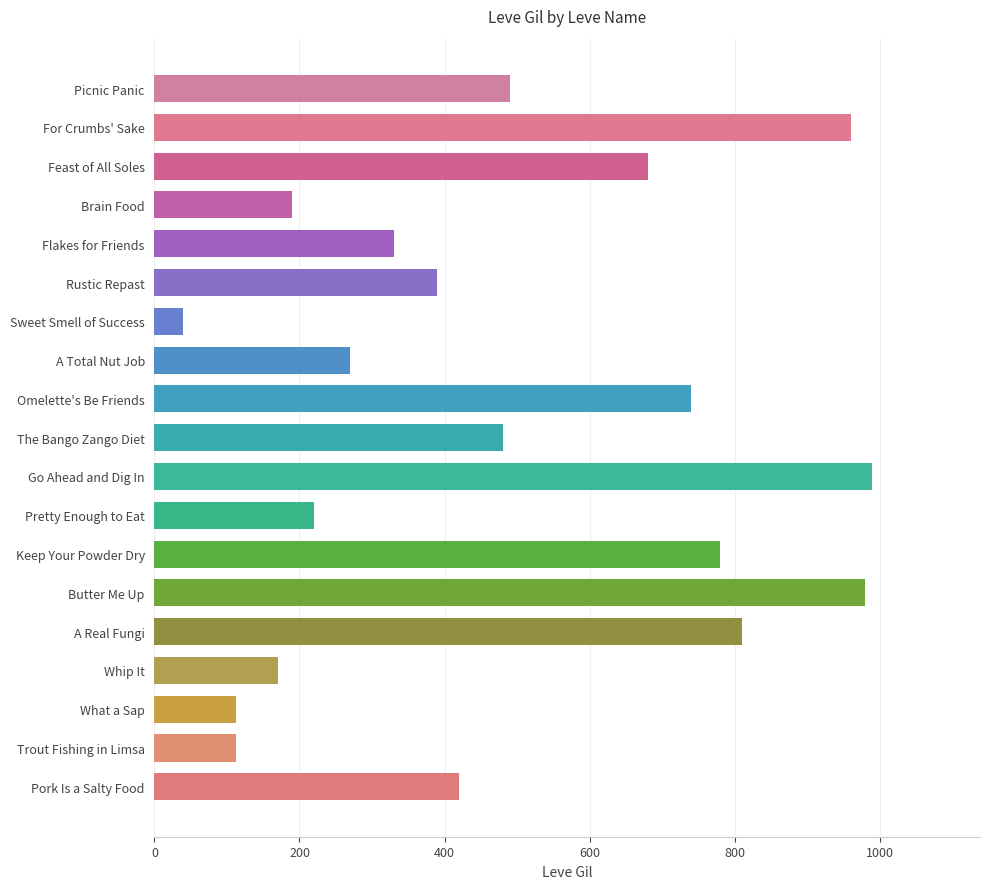

Reading bottom to top, transcribe all the data shown in this chart.

Pork Is a Salty Food=420	Trout Fishing in Limsa=112	What a Sap=112	Whip It=170	A Real Fungi=810	Butter Me Up=980	Keep Your Powder Dry=780	Pretty Enough to Eat=220	Go Ahead and Dig In=990	The Bango Zango Diet=480	Omelette's Be Friends=740	A Total Nut Job=270	Sweet Smell of Success=40	Rustic Repast=390	Flakes for Friends=330	Brain Food=190	Feast of All Soles=680	For Crumbs' Sake=960	Picnic Panic=490